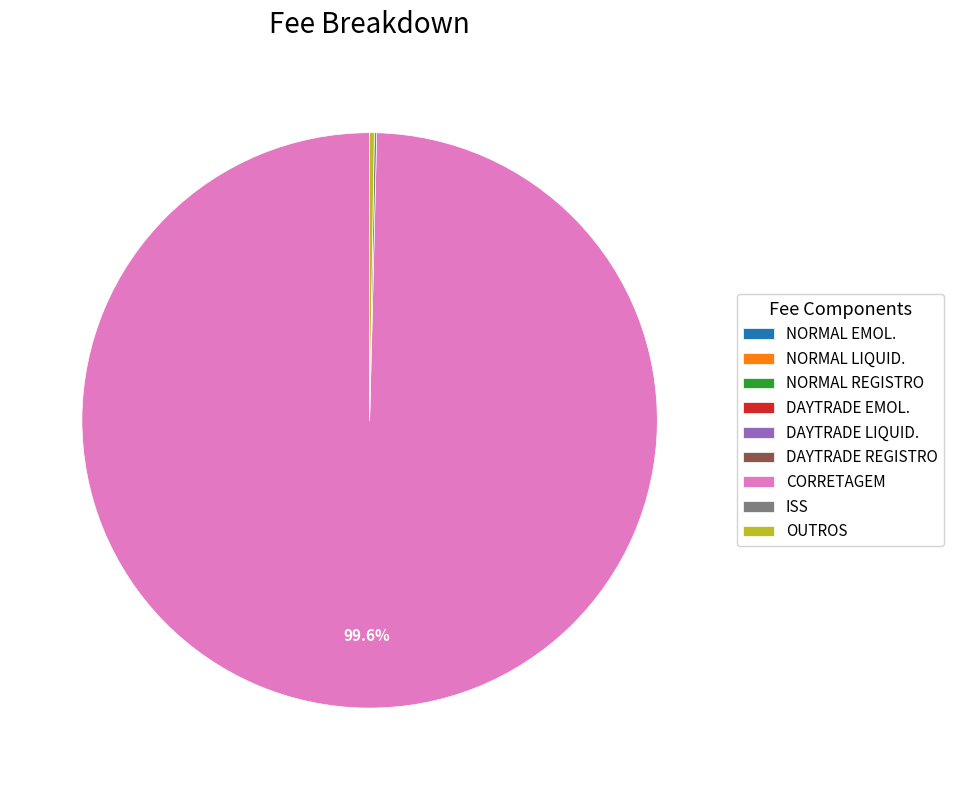

Which slice is the largest?

CORRETAGEM